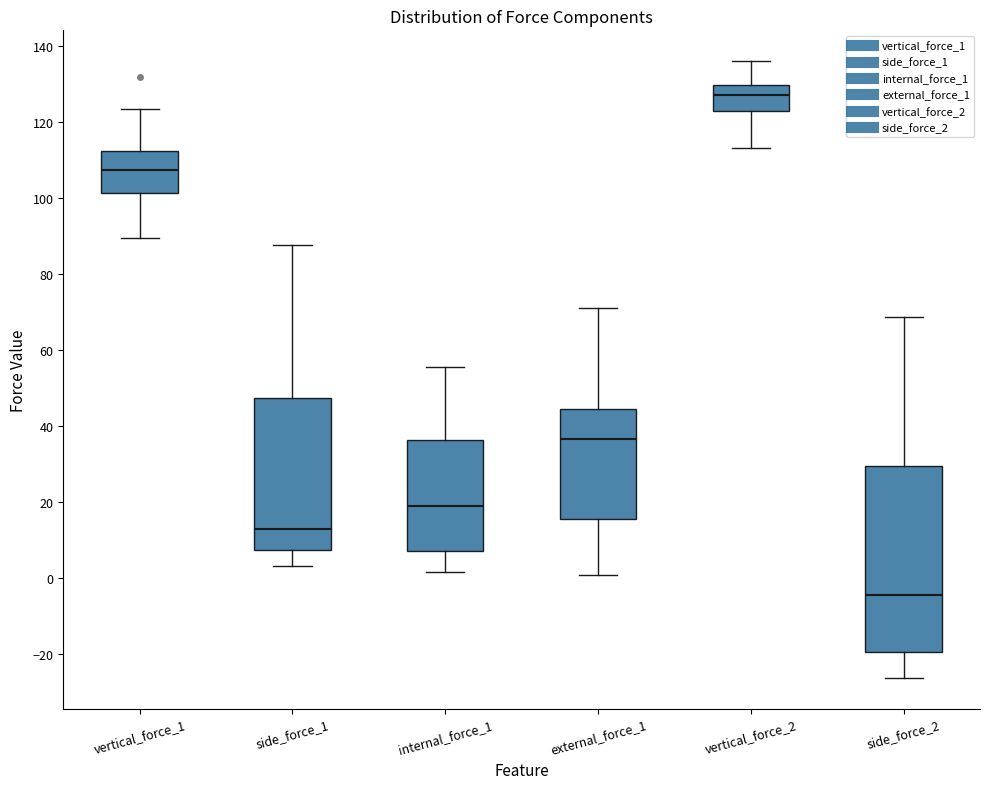

Where does the upper whisker of the box for external_force_1 end on the y-axis? The values are not printed on the chart, so give them approximately, as read against the axis.

70